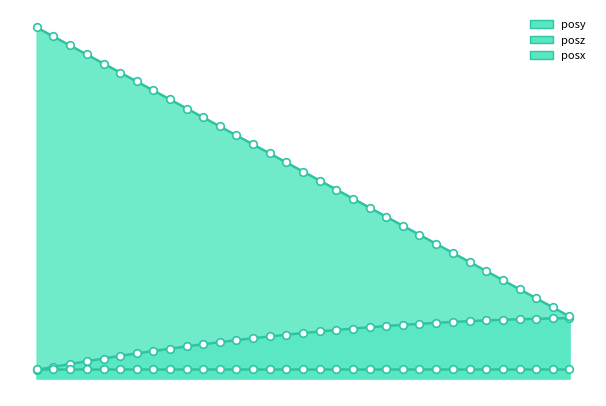

Which series reaches the maximum Y coordinate?

posz